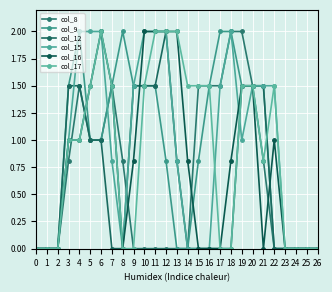

At how many categories does at least one series exceed 0?

20